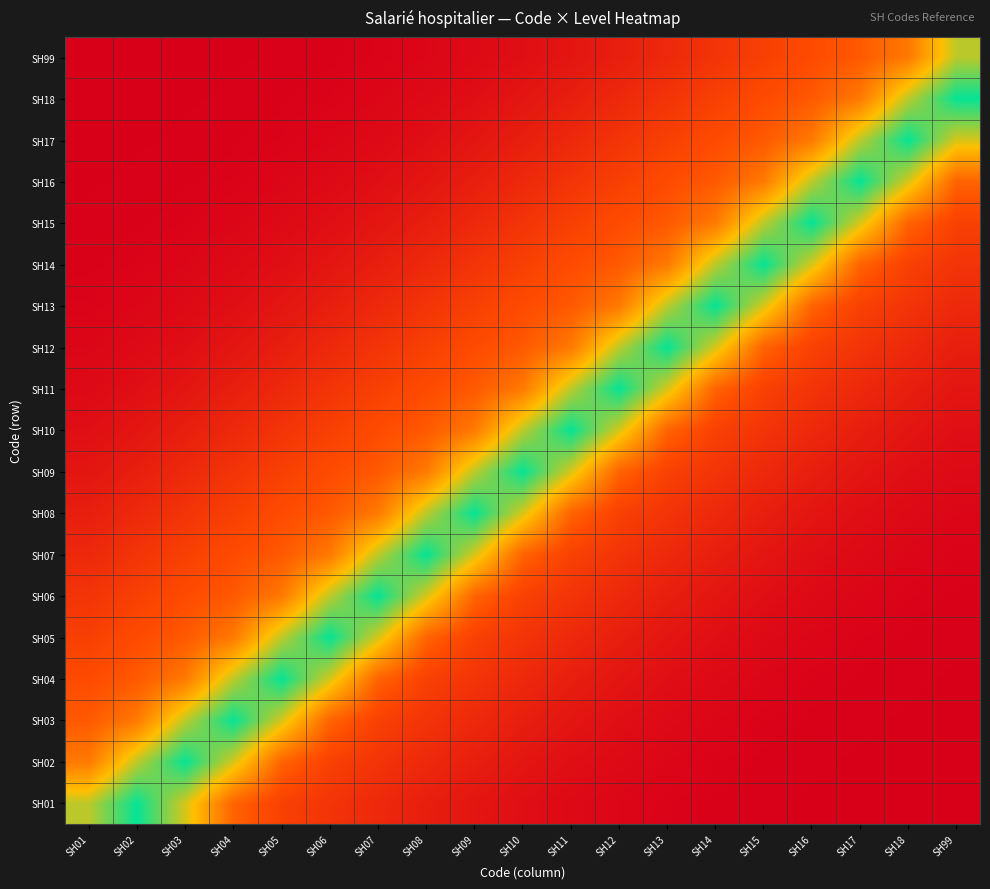

Reading right to left, extract all data points from this chart.

SH01: SH99=0.0	SH18=0.0	SH17=0.0	SH16=0.0	SH15=0.0	SH14=0.0	SH13=0.0	SH12=0.0	SH11=0.0	SH10=0.1	SH09=0.1	SH08=0.1	SH07=0.2	SH06=0.2	SH05=0.3	SH04=0.4	SH03=0.7	SH02=1.0	SH01=0.8
SH02: SH99=0.0	SH18=0.0	SH17=0.0	SH16=0.0	SH15=0.0	SH14=0.0	SH13=0.0	SH12=0.0	SH11=0.1	SH10=0.1	SH09=0.1	SH08=0.2	SH07=0.2	SH06=0.3	SH05=0.4	SH04=0.7	SH03=1.0	SH02=0.8	SH01=0.5
SH03: SH99=0.0	SH18=0.0	SH17=0.0	SH16=0.0	SH15=0.0	SH14=0.0	SH13=0.0	SH12=0.1	SH11=0.1	SH10=0.1	SH09=0.2	SH08=0.2	SH07=0.3	SH06=0.4	SH05=0.7	SH04=1.0	SH03=0.8	SH02=0.5	SH01=0.4
SH04: SH99=0.0	SH18=0.0	SH17=0.0	SH16=0.0	SH15=0.0	SH14=0.0	SH13=0.1	SH12=0.1	SH11=0.1	SH10=0.2	SH09=0.2	SH08=0.3	SH07=0.4	SH06=0.7	SH05=1.0	SH04=0.8	SH03=0.5	SH02=0.4	SH01=0.3
SH05: SH99=0.0	SH18=0.0	SH17=0.0	SH16=0.0	SH15=0.0	SH14=0.1	SH13=0.1	SH12=0.1	SH11=0.2	SH10=0.2	SH09=0.3	SH08=0.4	SH07=0.7	SH06=1.0	SH05=0.8	SH04=0.5	SH03=0.4	SH02=0.3	SH01=0.3
SH06: SH99=0.0	SH18=0.0	SH17=0.0	SH16=0.0	SH15=0.1	SH14=0.1	SH13=0.1	SH12=0.2	SH11=0.2	SH10=0.3	SH09=0.4	SH08=0.7	SH07=1.0	SH06=0.8	SH05=0.5	SH04=0.4	SH03=0.3	SH02=0.3	SH01=0.2
SH07: SH99=0.0	SH18=0.0	SH17=0.0	SH16=0.1	SH15=0.1	SH14=0.1	SH13=0.2	SH12=0.2	SH11=0.3	SH10=0.4	SH09=0.7	SH08=1.0	SH07=0.8	SH06=0.5	SH05=0.4	SH04=0.3	SH03=0.3	SH02=0.2	SH01=0.2
SH08: SH99=0.0	SH18=0.0	SH17=0.1	SH16=0.1	SH15=0.1	SH14=0.2	SH13=0.2	SH12=0.3	SH11=0.4	SH10=0.7	SH09=1.0	SH08=0.8	SH07=0.5	SH06=0.4	SH05=0.3	SH04=0.3	SH03=0.2	SH02=0.2	SH01=0.1
SH09: SH99=0.0	SH18=0.1	SH17=0.1	SH16=0.1	SH15=0.2	SH14=0.2	SH13=0.3	SH12=0.4	SH11=0.7	SH10=1.0	SH09=0.8	SH08=0.5	SH07=0.4	SH06=0.3	SH05=0.3	SH04=0.2	SH03=0.2	SH02=0.1	SH01=0.1
SH10: SH99=0.1	SH18=0.1	SH17=0.1	SH16=0.2	SH15=0.2	SH14=0.3	SH13=0.4	SH12=0.7	SH11=1.0	SH10=0.8	SH09=0.5	SH08=0.4	SH07=0.3	SH06=0.3	SH05=0.2	SH04=0.2	SH03=0.1	SH02=0.1	SH01=0.1
SH11: SH99=0.1	SH18=0.1	SH17=0.2	SH16=0.2	SH15=0.3	SH14=0.4	SH13=0.7	SH12=1.0	SH11=0.8	SH10=0.5	SH09=0.4	SH08=0.3	SH07=0.3	SH06=0.2	SH05=0.2	SH04=0.1	SH03=0.1	SH02=0.1	SH01=0.0
SH12: SH99=0.1	SH18=0.2	SH17=0.2	SH16=0.3	SH15=0.4	SH14=0.7	SH13=1.0	SH12=0.8	SH11=0.5	SH10=0.4	SH09=0.3	SH08=0.3	SH07=0.2	SH06=0.2	SH05=0.1	SH04=0.1	SH03=0.1	SH02=0.0	SH01=0.0
SH13: SH99=0.2	SH18=0.2	SH17=0.3	SH16=0.4	SH15=0.7	SH14=1.0	SH13=0.8	SH12=0.5	SH11=0.4	SH10=0.3	SH09=0.3	SH08=0.2	SH07=0.2	SH06=0.1	SH05=0.1	SH04=0.1	SH03=0.0	SH02=0.0	SH01=0.0
SH14: SH99=0.2	SH18=0.3	SH17=0.4	SH16=0.7	SH15=1.0	SH14=0.8	SH13=0.5	SH12=0.4	SH11=0.3	SH10=0.3	SH09=0.2	SH08=0.2	SH07=0.1	SH06=0.1	SH05=0.1	SH04=0.0	SH03=0.0	SH02=0.0	SH01=0.0
SH15: SH99=0.3	SH18=0.4	SH17=0.7	SH16=1.0	SH15=0.8	SH14=0.5	SH13=0.4	SH12=0.3	SH11=0.3	SH10=0.2	SH09=0.2	SH08=0.1	SH07=0.1	SH06=0.1	SH05=0.0	SH04=0.0	SH03=0.0	SH02=0.0	SH01=0.0
SH16: SH99=0.4	SH18=0.7	SH17=1.0	SH16=0.8	SH15=0.5	SH14=0.4	SH13=0.3	SH12=0.3	SH11=0.2	SH10=0.2	SH09=0.1	SH08=0.1	SH07=0.1	SH06=0.0	SH05=0.0	SH04=0.0	SH03=0.0	SH02=0.0	SH01=0.0
SH17: SH99=0.7	SH18=1.0	SH17=0.8	SH16=0.5	SH15=0.4	SH14=0.3	SH13=0.3	SH12=0.2	SH11=0.2	SH10=0.1	SH09=0.1	SH08=0.1	SH07=0.0	SH06=0.0	SH05=0.0	SH04=0.0	SH03=0.0	SH02=0.0	SH01=0.0
SH18: SH99=1.0	SH18=0.8	SH17=0.5	SH16=0.4	SH15=0.3	SH14=0.3	SH13=0.2	SH12=0.2	SH11=0.1	SH10=0.1	SH09=0.1	SH08=0.0	SH07=0.0	SH06=0.0	SH05=0.0	SH04=0.0	SH03=0.0	SH02=0.0	SH01=0.0
SH99: SH99=0.8	SH18=0.5	SH17=0.4	SH16=0.3	SH15=0.3	SH14=0.2	SH13=0.2	SH12=0.1	SH11=0.1	SH10=0.1	SH09=0.0	SH08=0.0	SH07=0.0	SH06=0.0	SH05=0.0	SH04=0.0	SH03=0.0	SH02=0.0	SH01=0.0